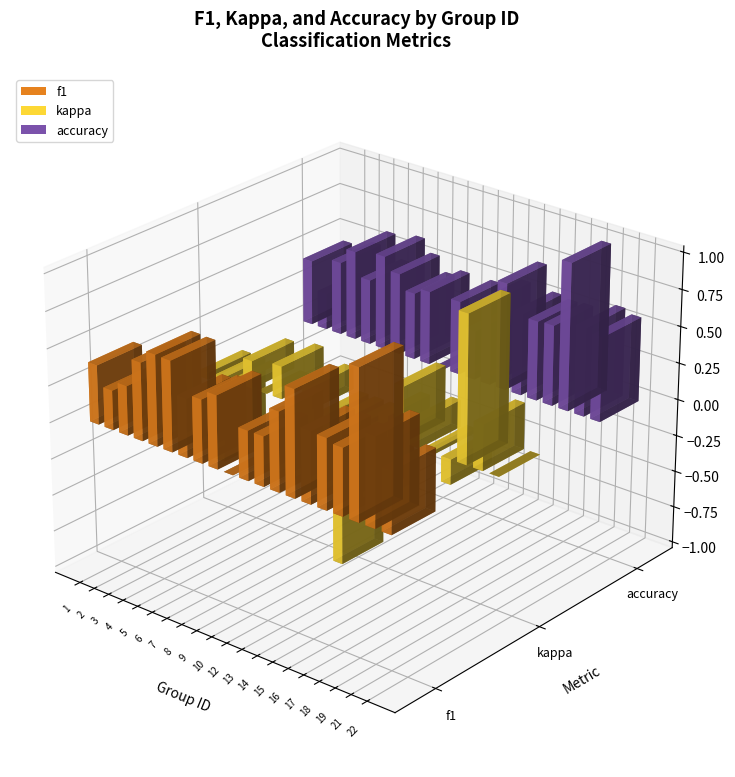

Reading left to right, extract all data points from this chart.

f1: 0.4	0.3	0.3	0.5	0.6	0.6	0.4	0.4	0.5	0.0	0.3	0.3	0.5	0.7	0.5	0.5	0.4	1.0	0.6	0.4
kappa: -0.0	-0.6	0.0	0.2	0.0	0.2	0.0	0.2	-0.0	-1.0	0.0	-0.5	0.1	0.4	0.2	0.0	-0.2	1.0	0.3	0.0
accuracy: 0.4	0.2	0.5	0.6	0.4	0.6	0.6	0.5	0.5	0.0	0.5	0.3	0.6	0.7	0.6	0.5	0.5	1.0	0.6	0.6